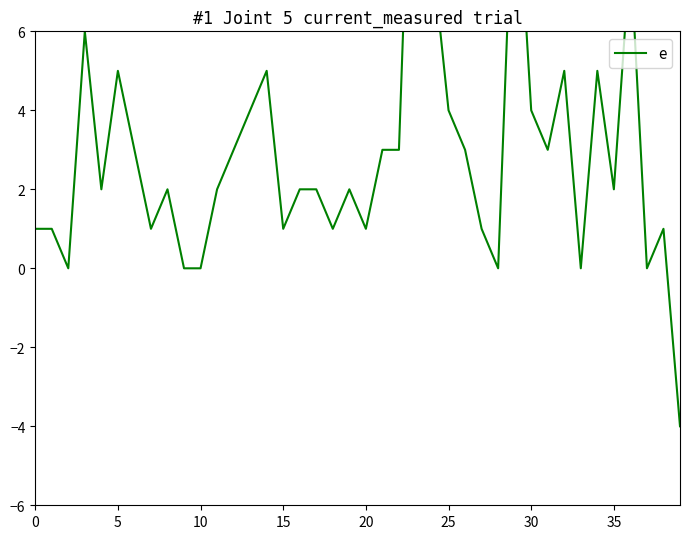

What value does the data have at 38?

1.0